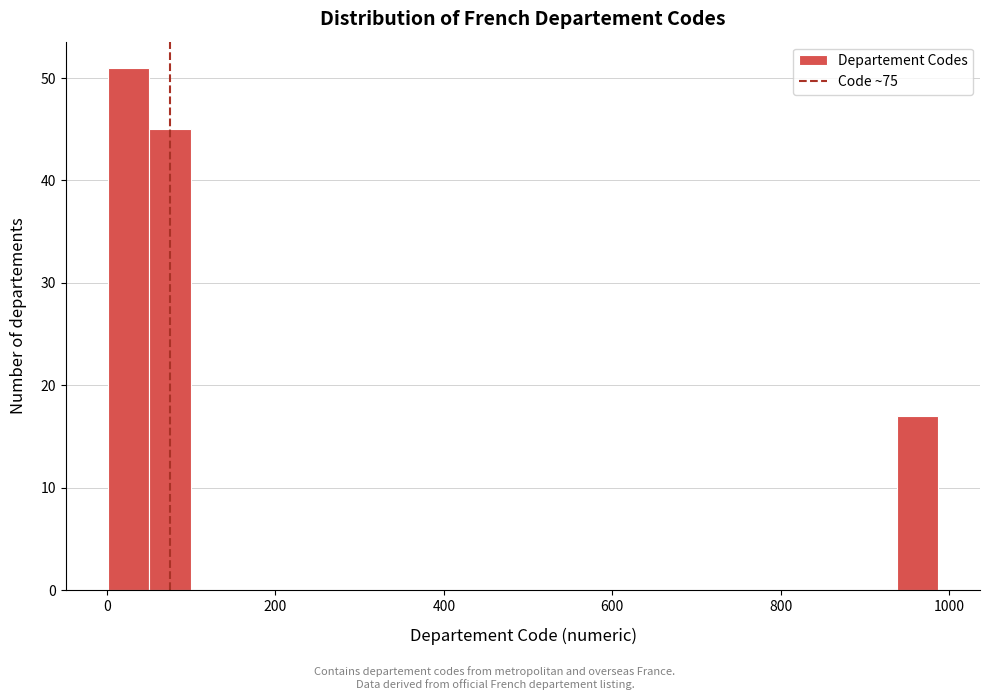

Around what value on the x-axis is the tallest bar? Give the approximate position of its centre, as read against the axis.

20